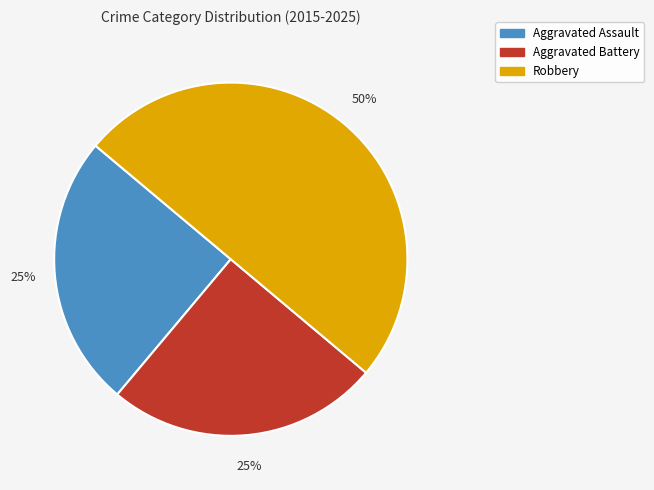

True or false: Robbery accounts for 56% of the total.

False